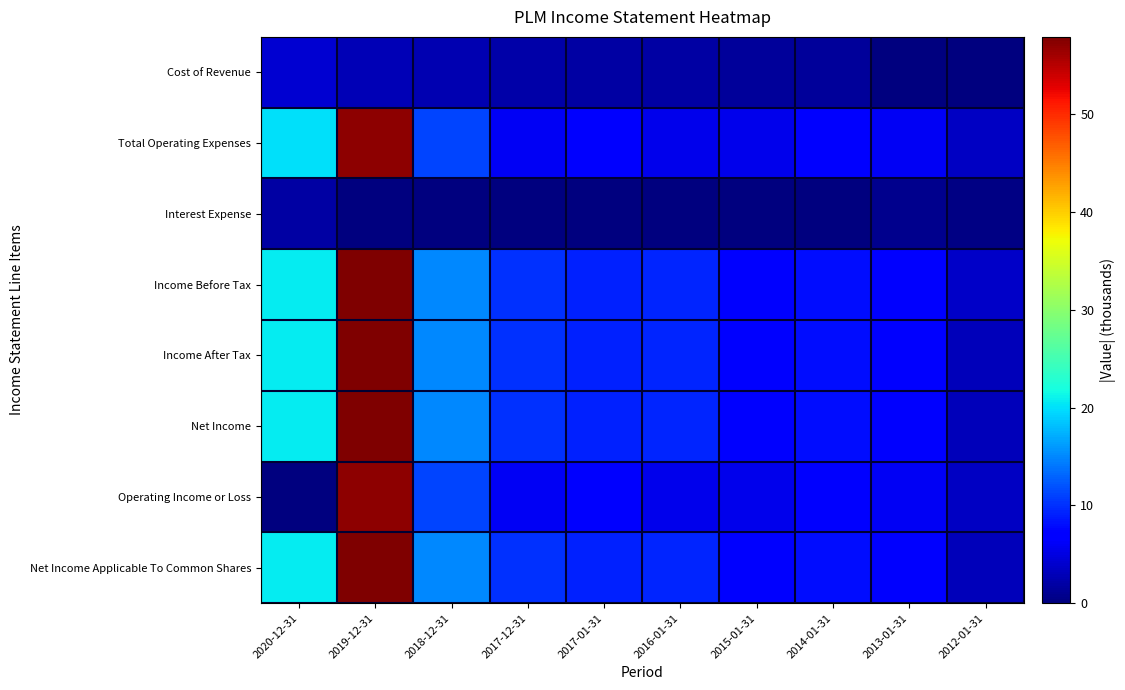

Which has a higher value, 2016-01-31 or 2012-01-31?

2016-01-31